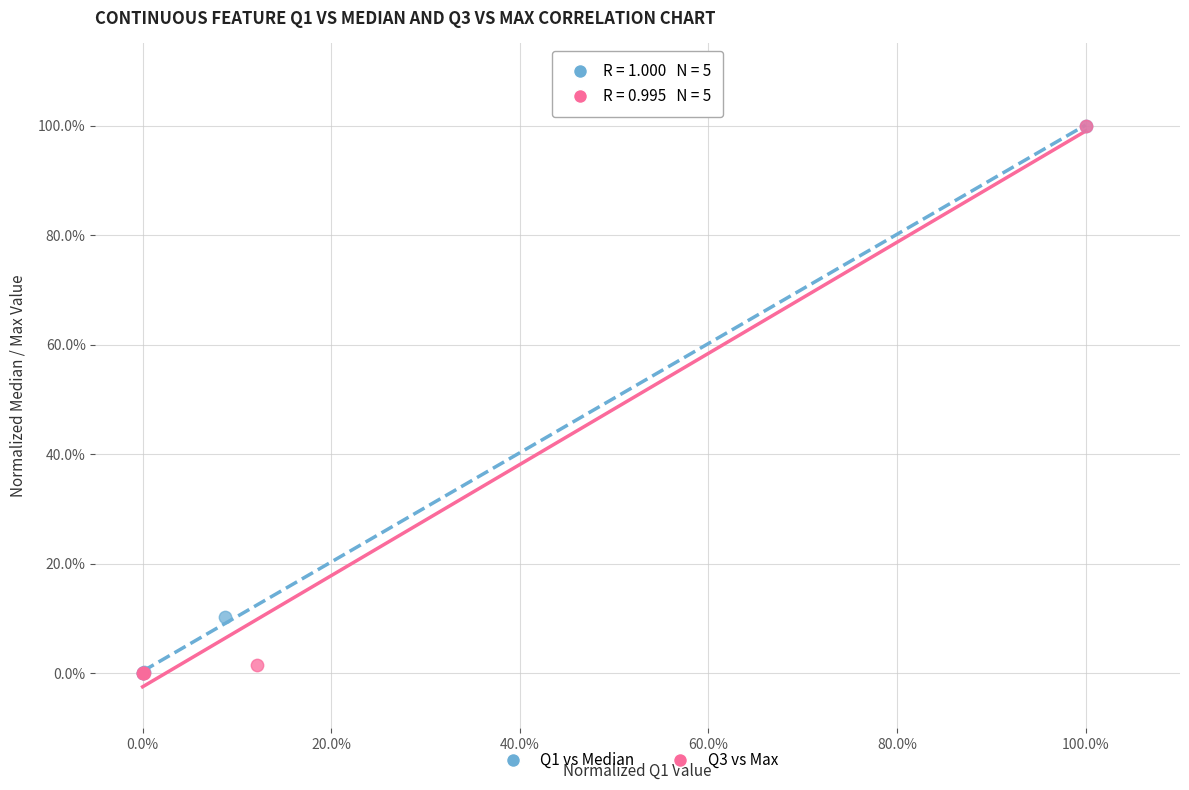

What are all the series names shown in the legend?

Q1 vs Median, Q3 vs Max